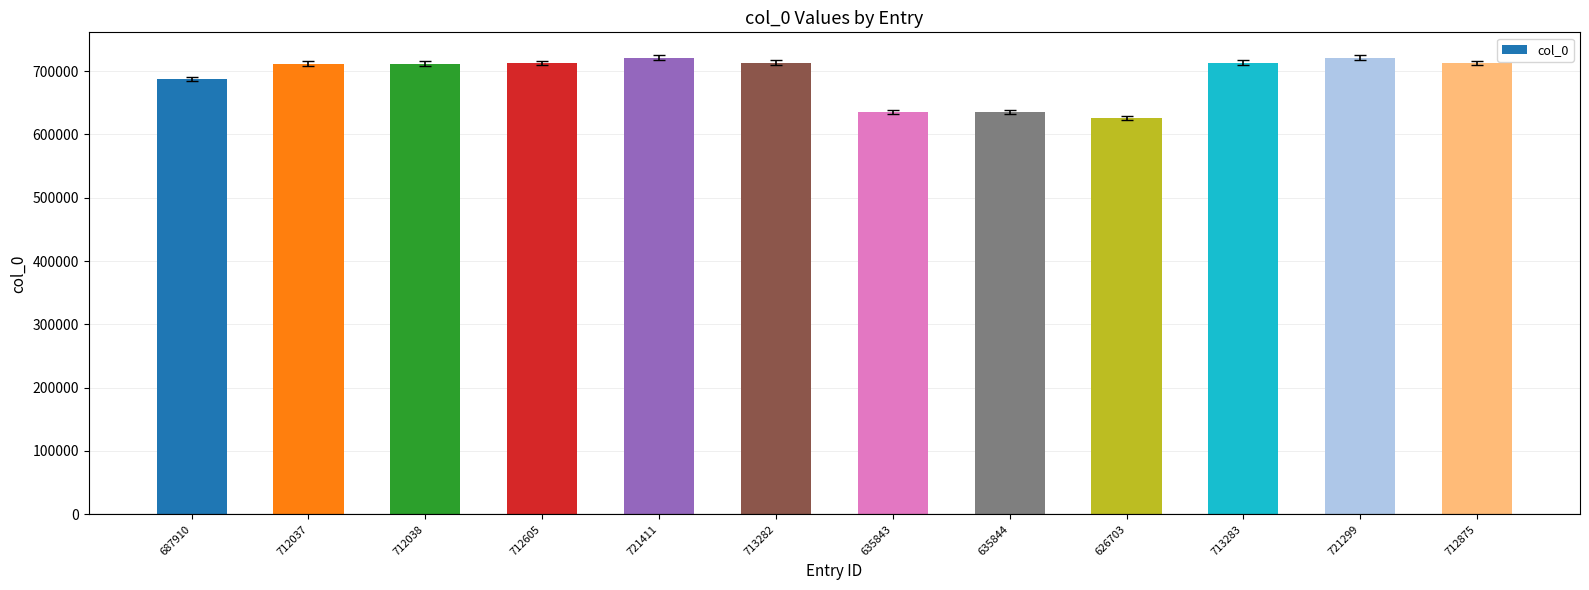

Does the chart contain stacked bars?

No